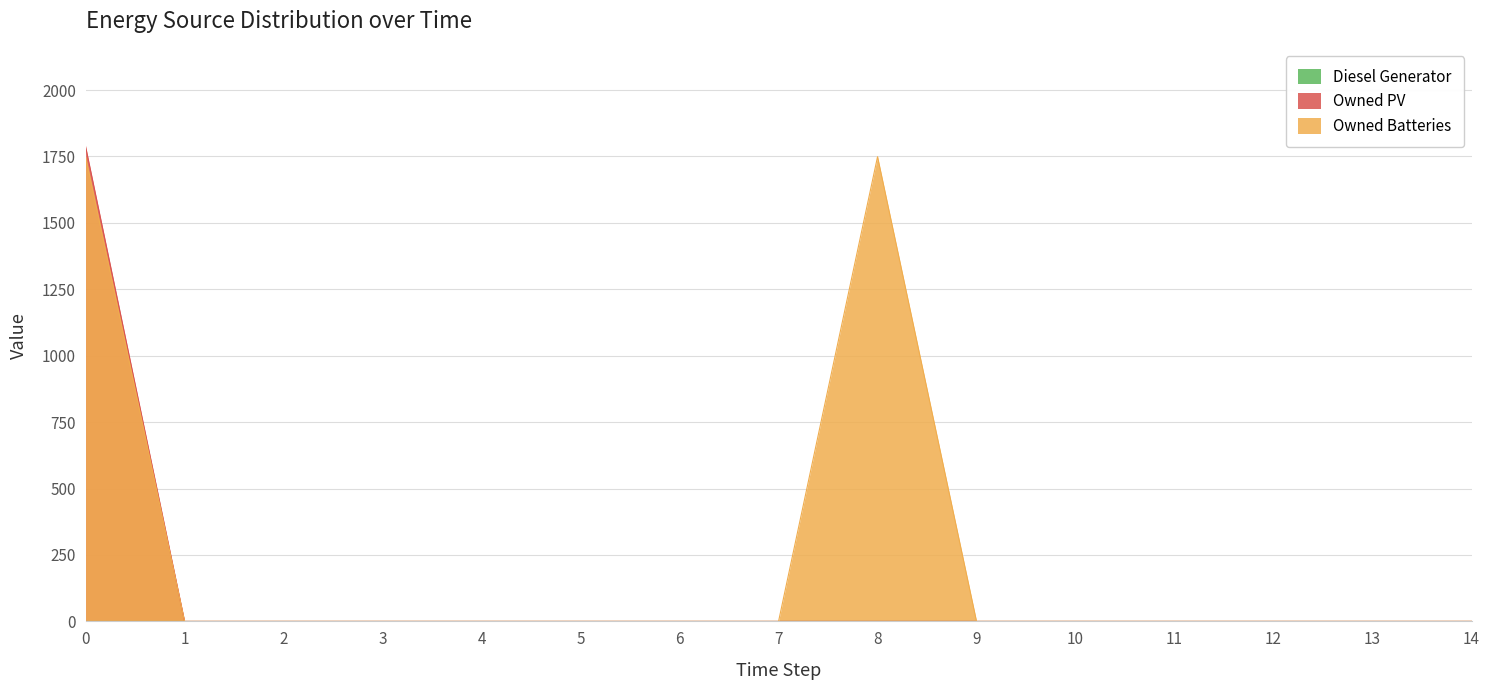

The value of Owned Batteries at 6 is -1015. True or false?

False